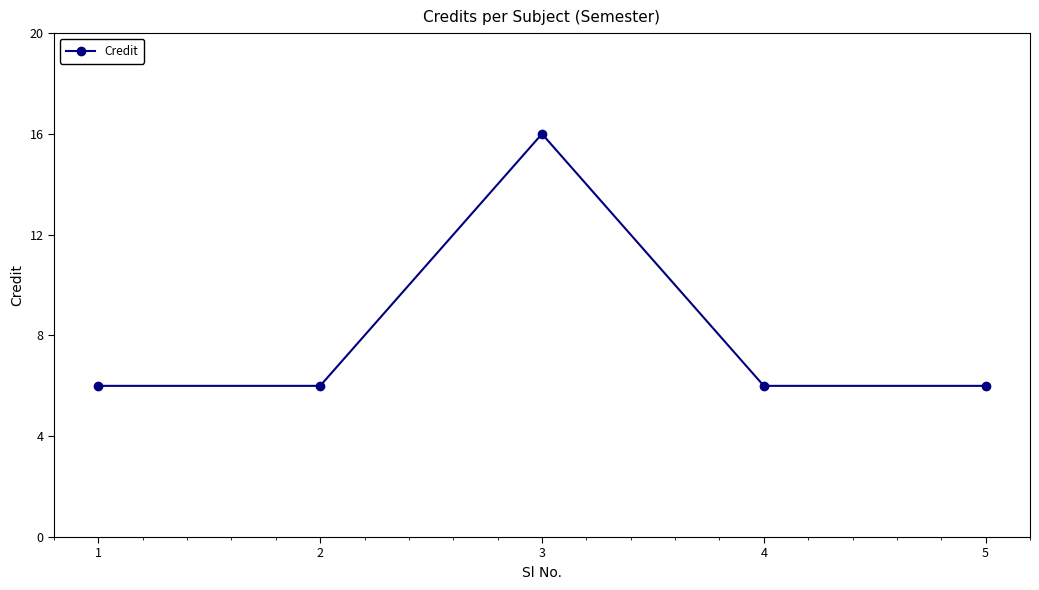

What is the approximate value at 3, to the nearest 10?

20